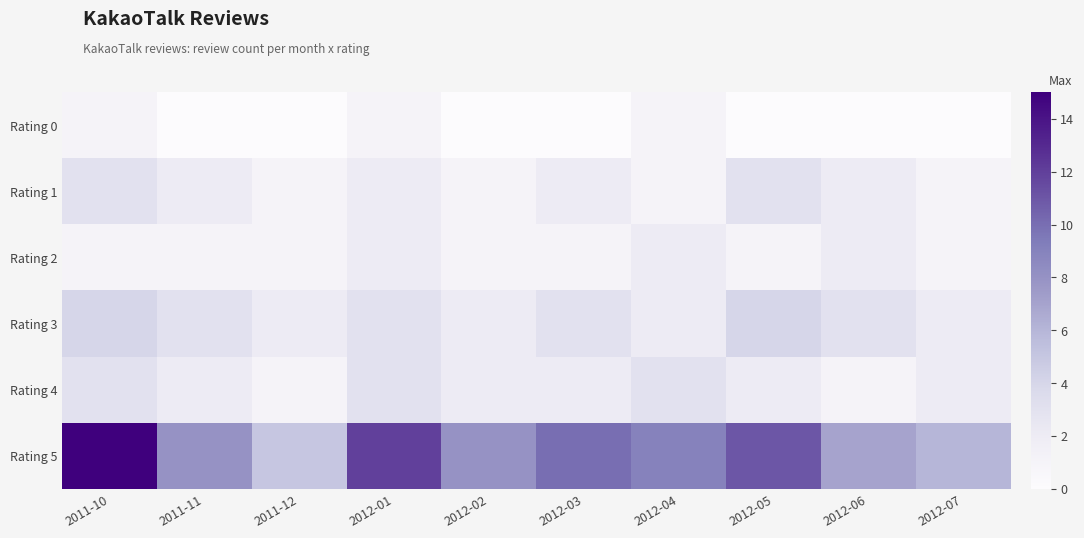

At how many categories does at least one series exceed 4?

10